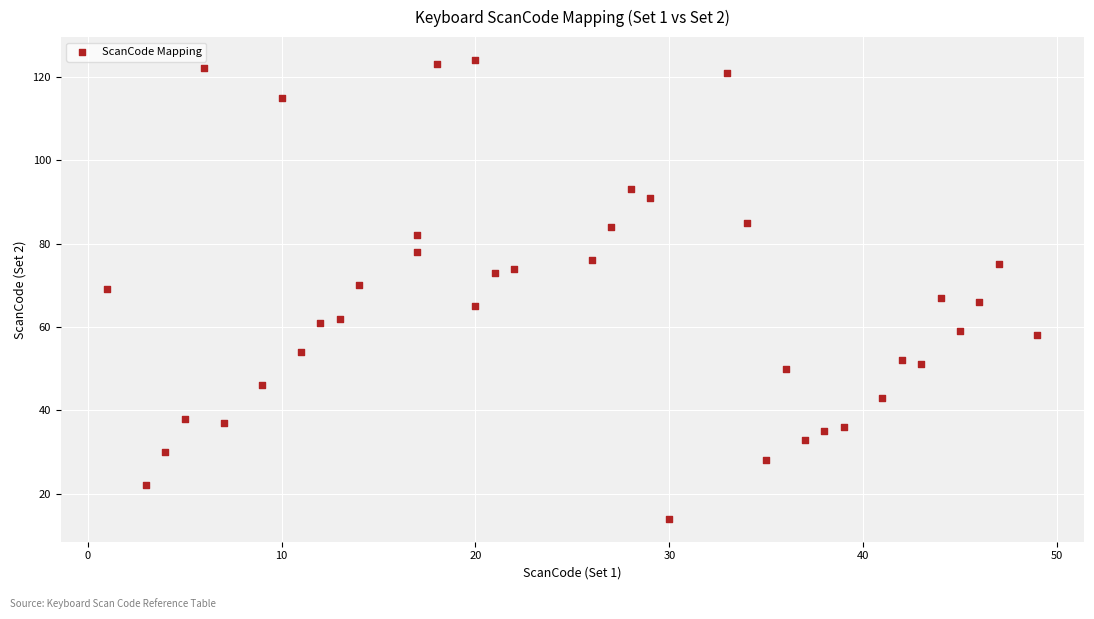

What is the range of X values (max minus min)?

48